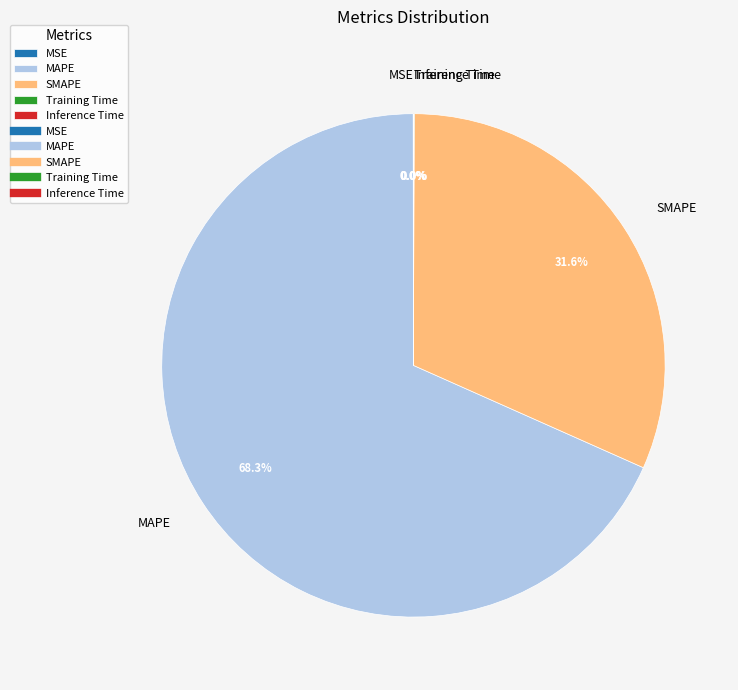

How much of the chart is everything except SMAPE?

68.4%